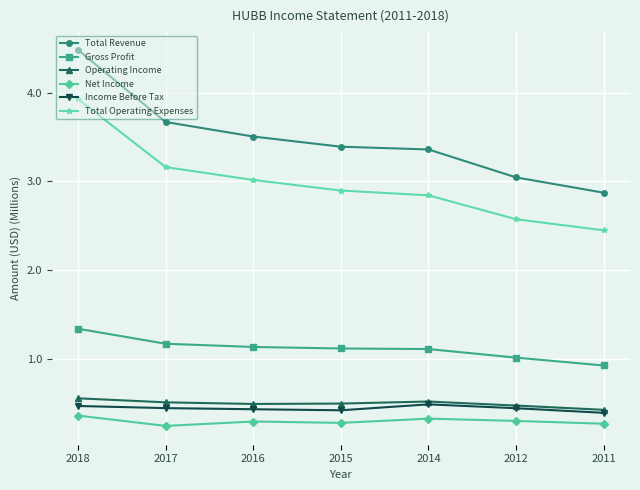

How many categories are shown in the chart?

7